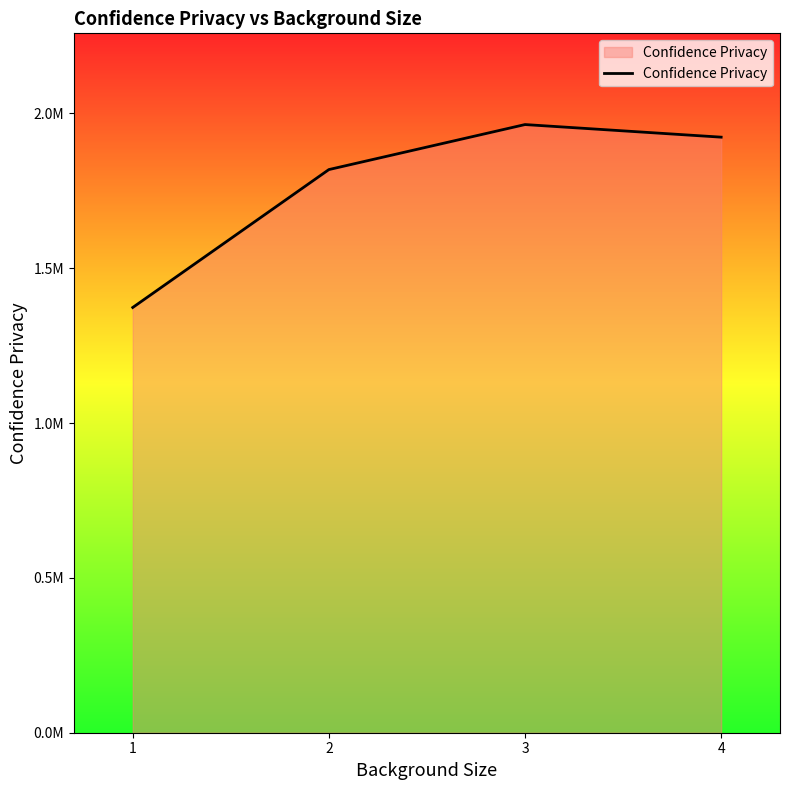

Reading right to left, extract all data points from this chart.

4=1923208.4	3=1963901.8	2=1818534.5	1=1373222.5